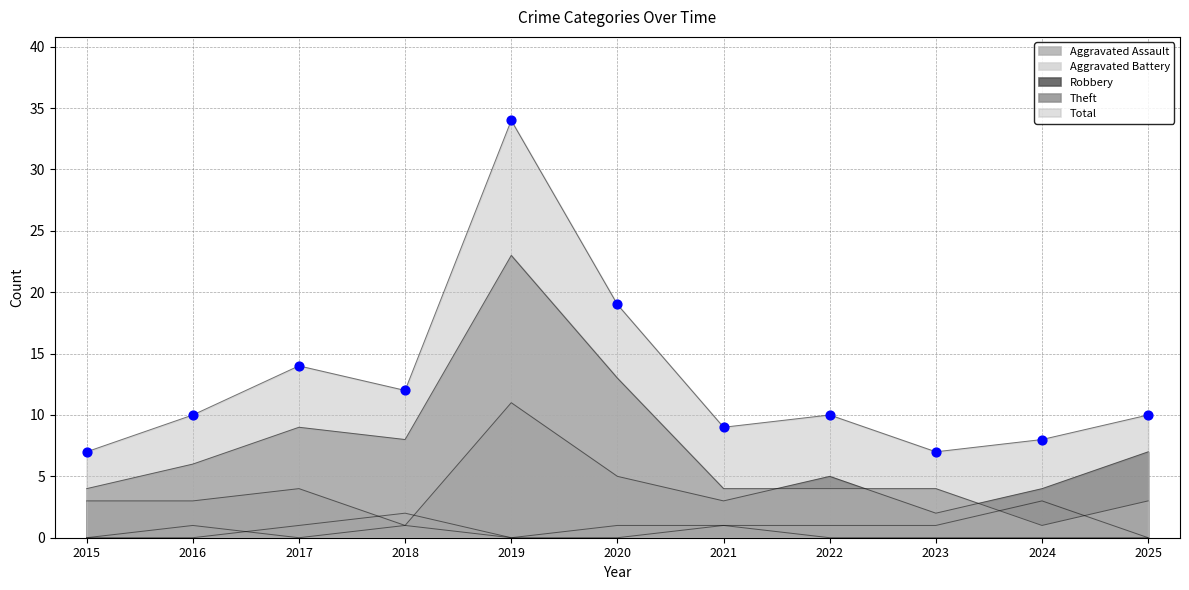

What is the total value across all series at 2017?

28